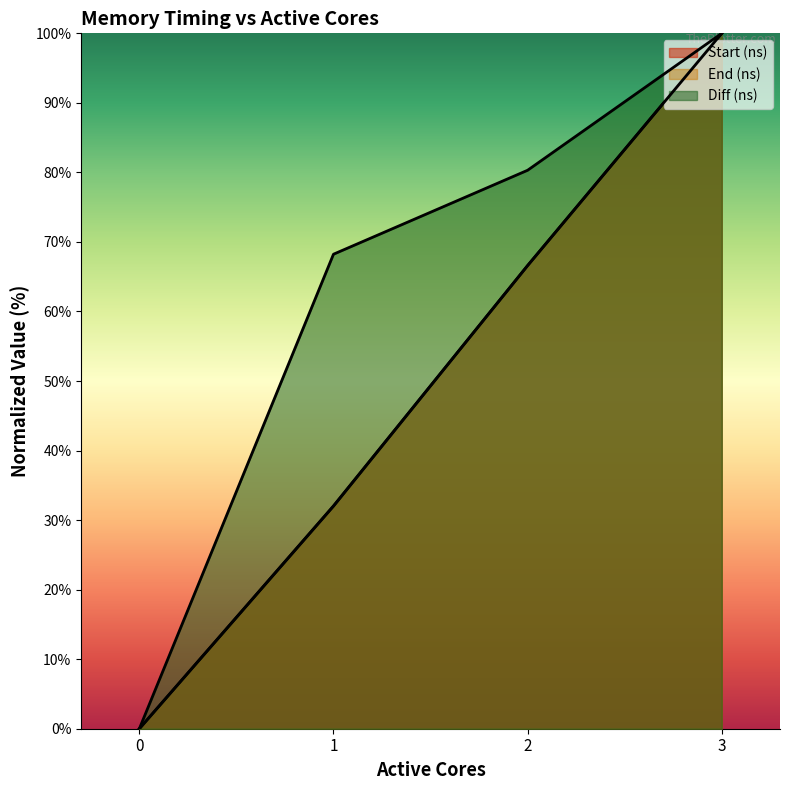

Which category has the highest value across all series?

3